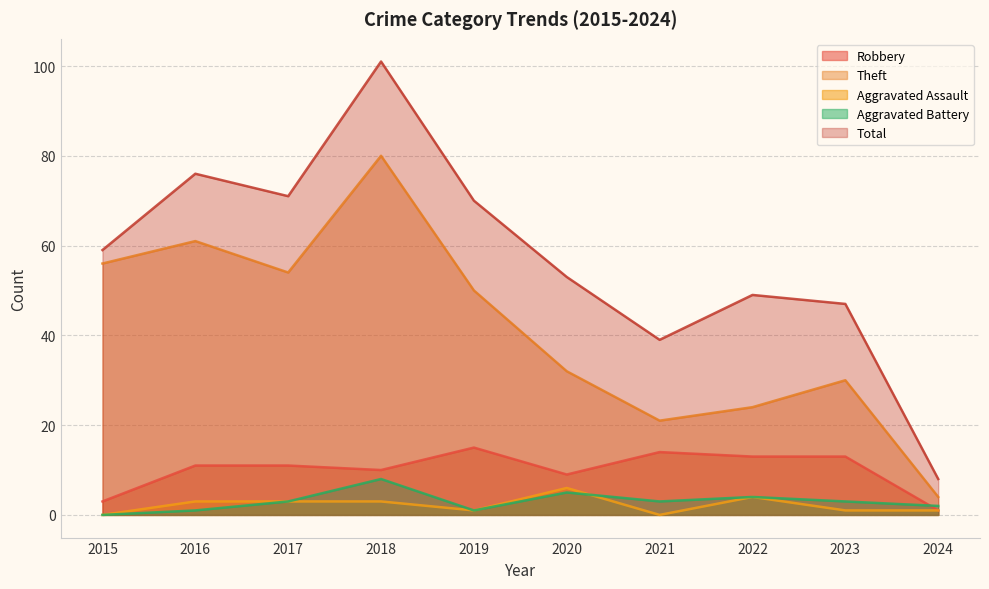

At which category is the sum across all series the highest?

2018